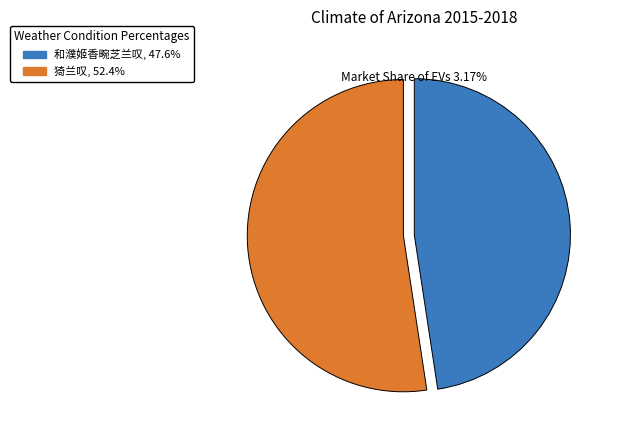

Does 和濮姬香畹芝兰叹 represent more than half of the total?

No